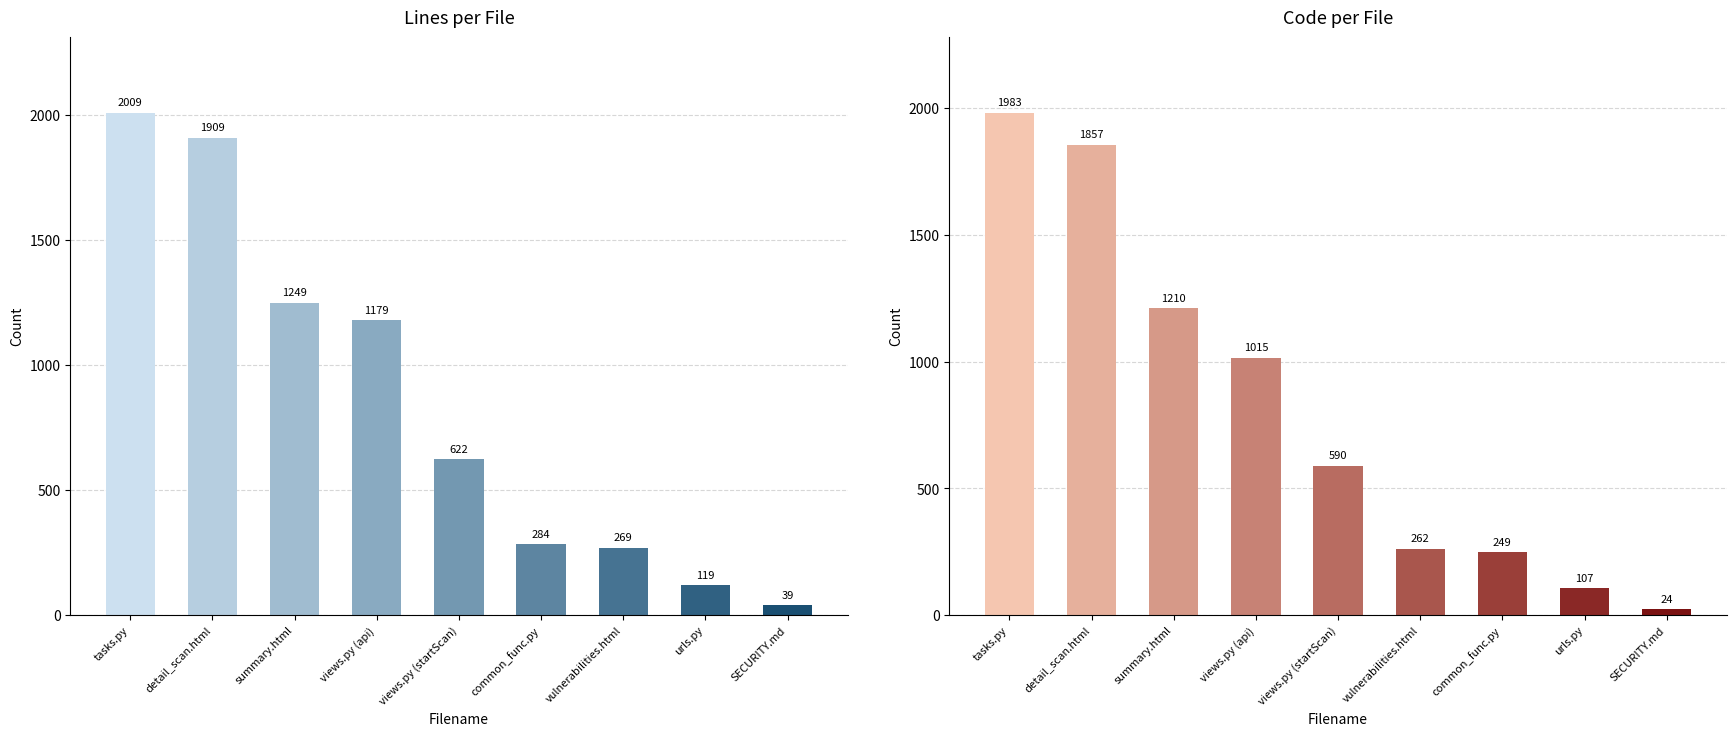

Are the bars horizontal?

No